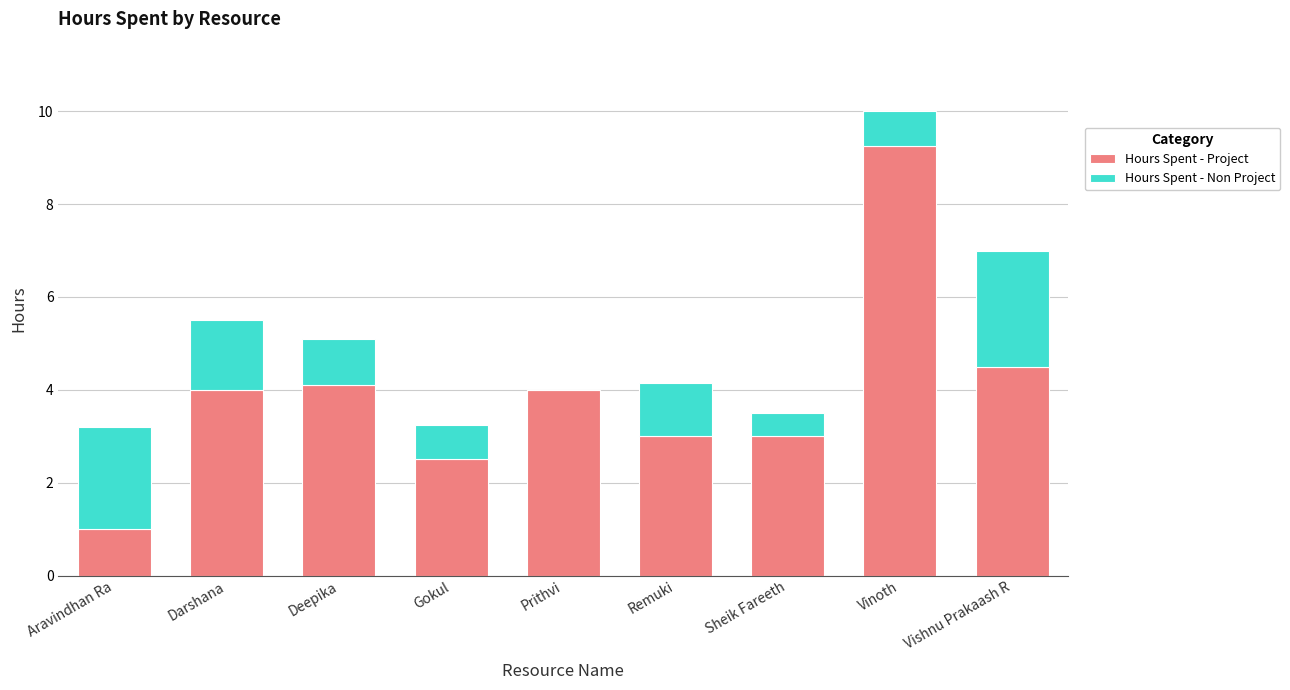

At which category is the sum across all series the highest?

Vinoth